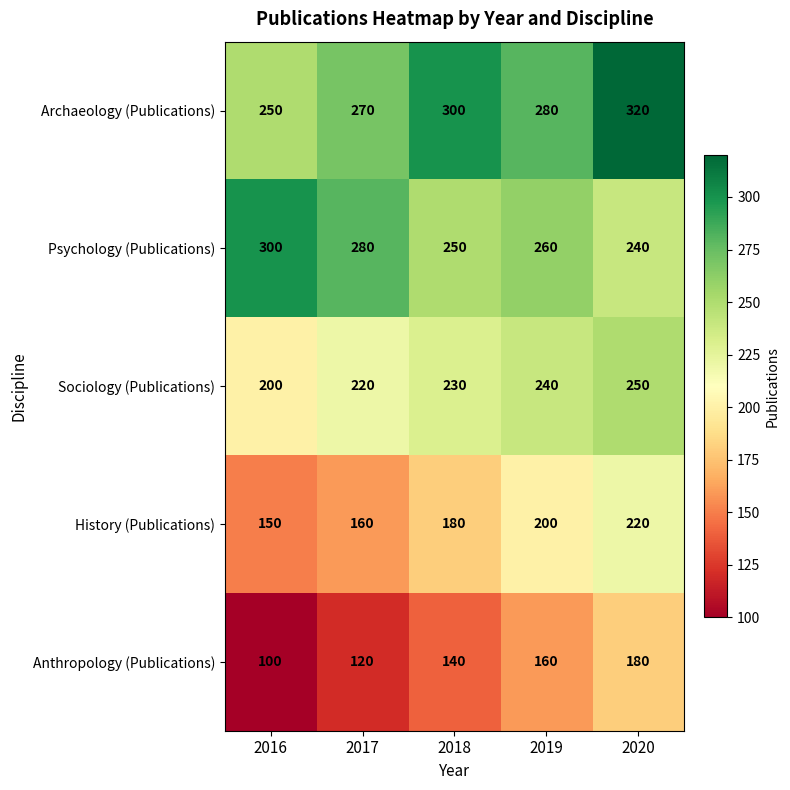

At which label is Sociology (Publications) closest to 225?

2017